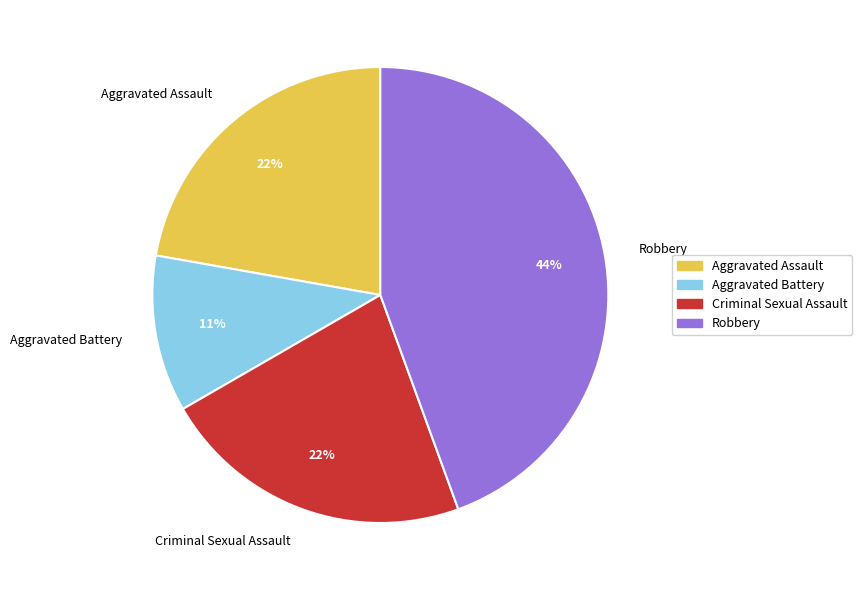

Does Aggravated Assault account for over 50% of the chart?

No